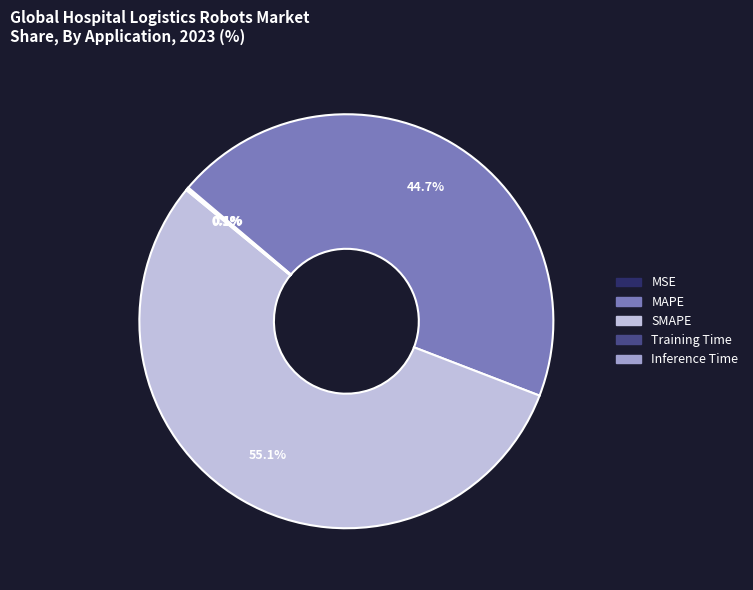

Is it true that SMAPE is 64% of the pie?

False